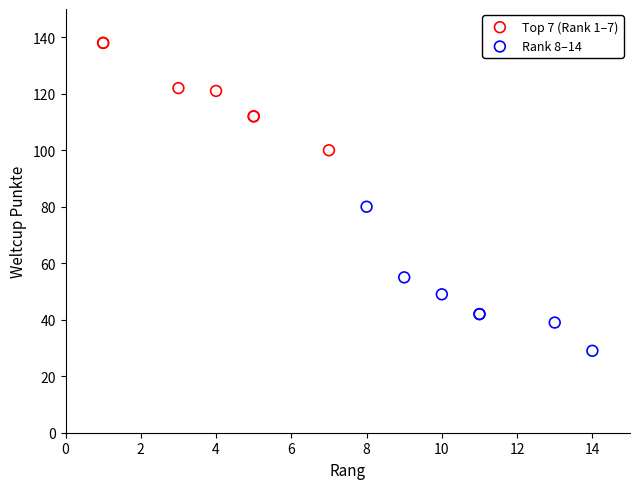

Which series contains the lowest Y value?

Rank 8–14